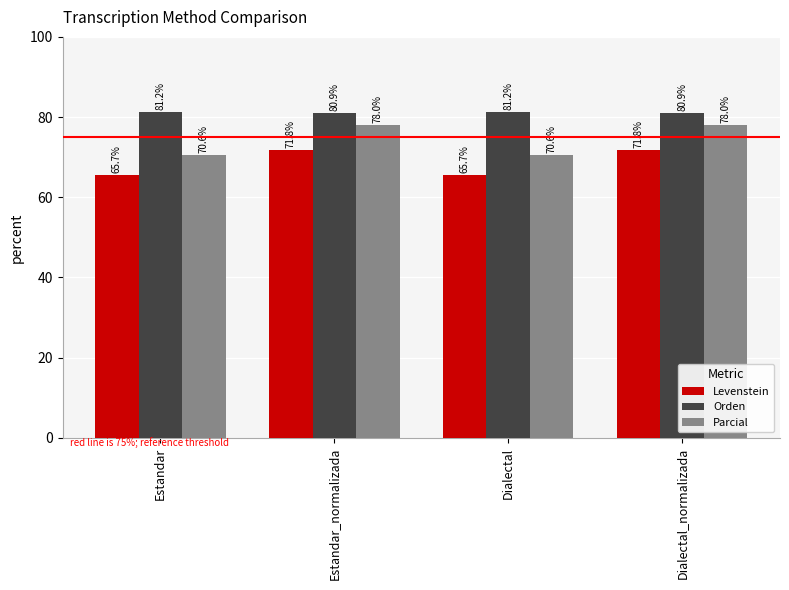

Is it true that Orden equals 110.8 at Estandar_normalizada?

False